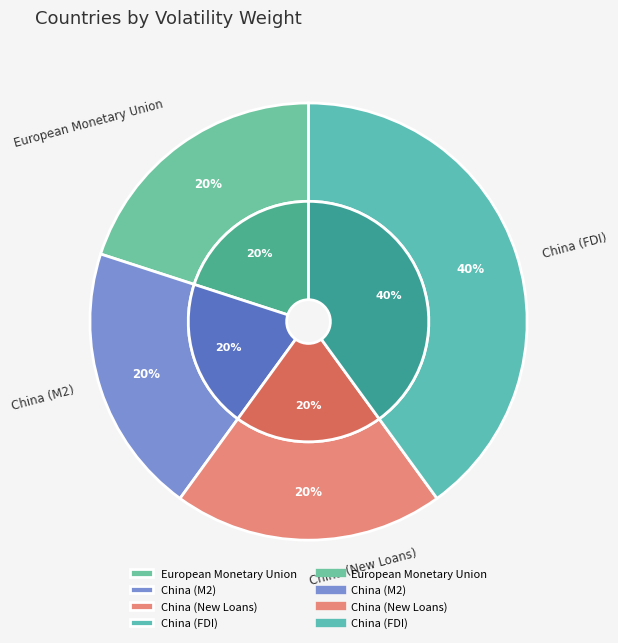

To the nearest percent, what is the average slice percentage?

25%